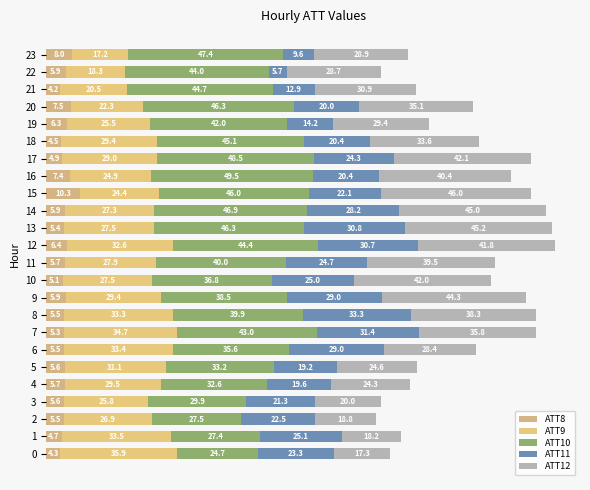

How many series are shown in this chart?

5